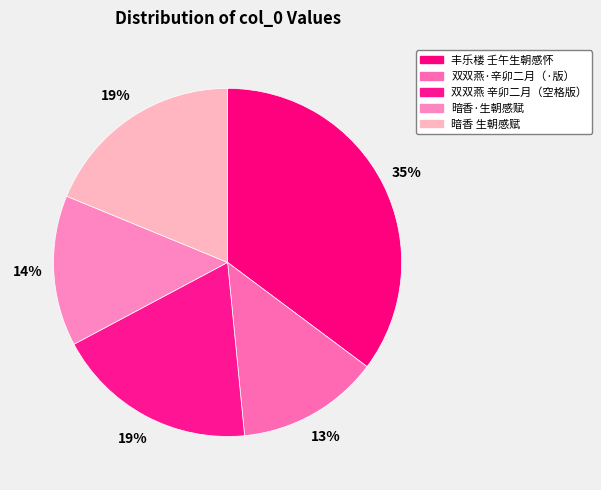

How many segments does this pie chart have?

5